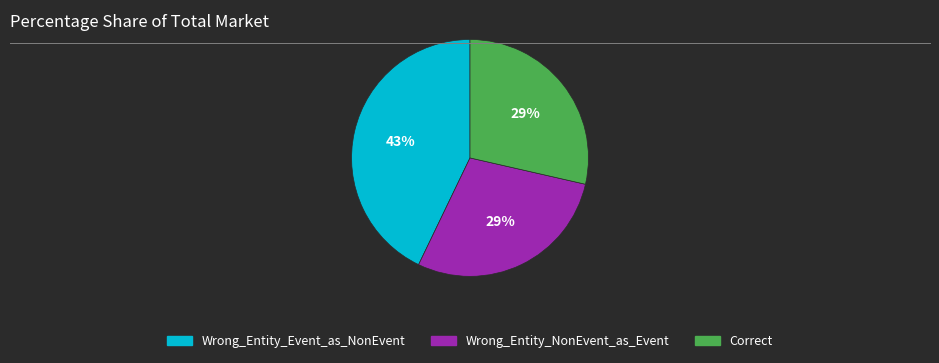

To the nearest percent, what is the average slice percentage?

33%